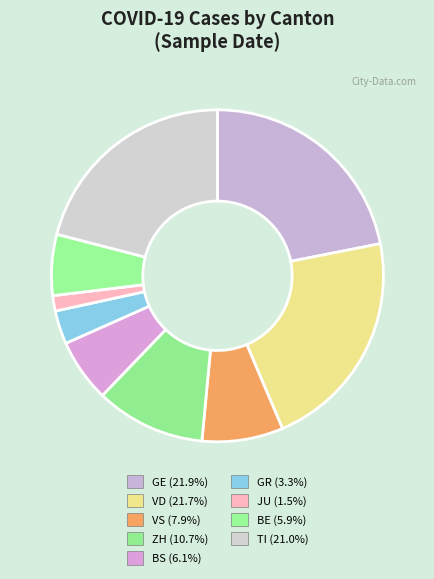

What is the smallest slice in the pie chart?

JU